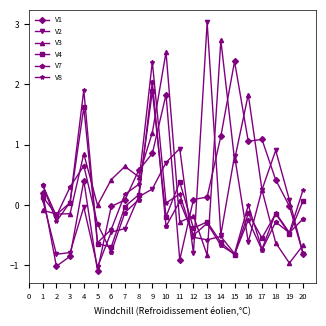

After their last crossing, which series has the higher values: V1 or V4?

V4